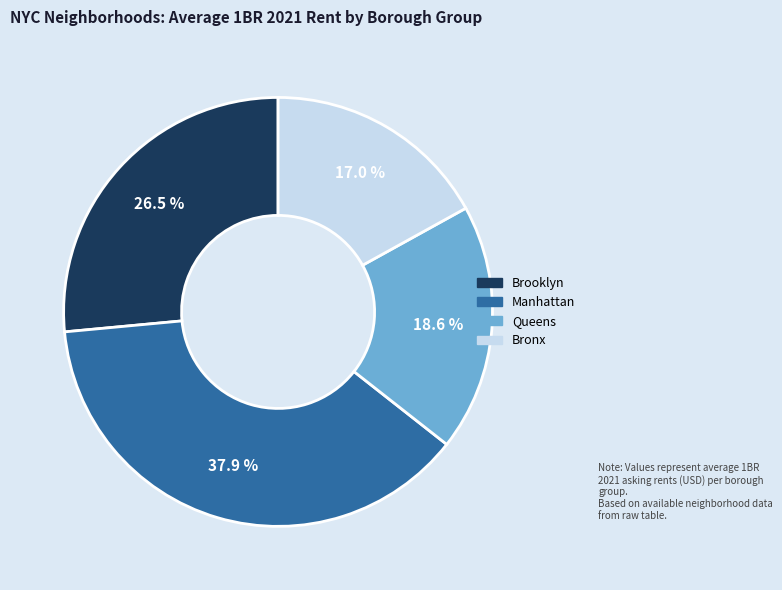

Is there a majority slice in this chart?

No